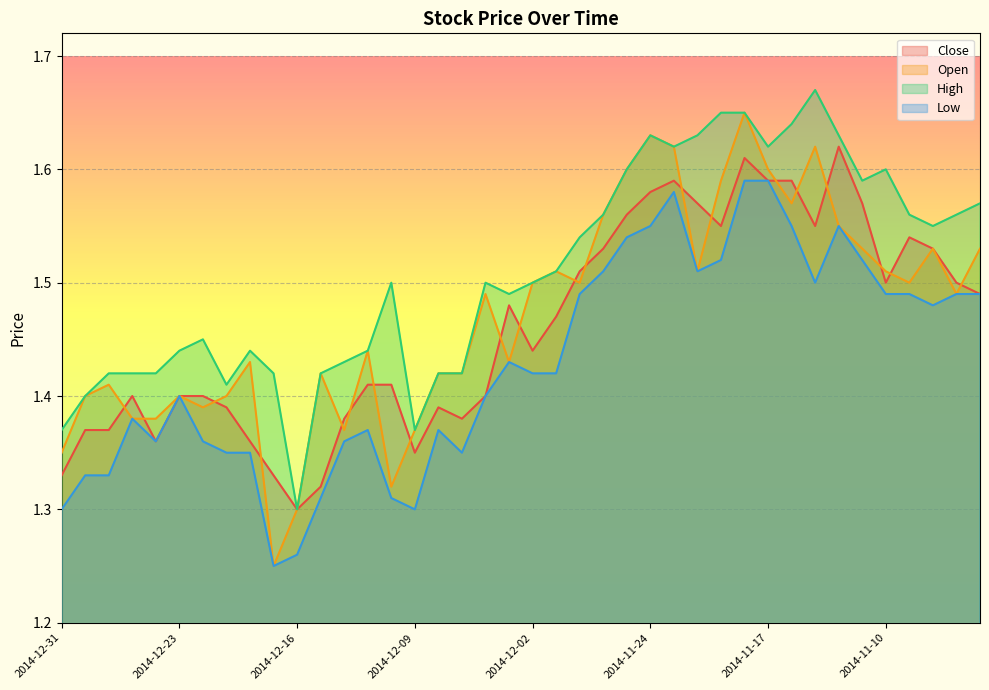

The Low series shows 2.5 at 2014-11-28. True or false?

False